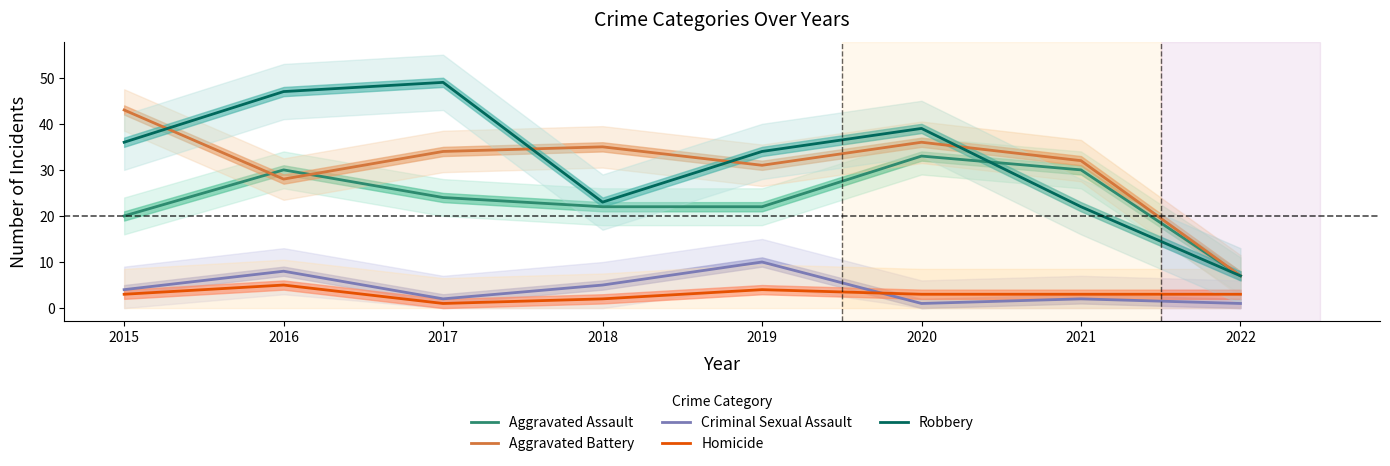

Which series has the largest total across all categories?

Robbery